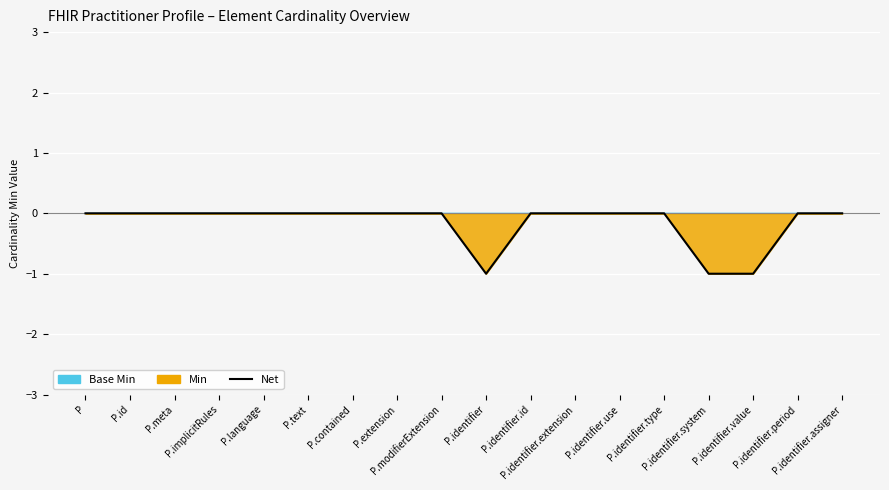

The value at P.contained is 0. True or false?

True